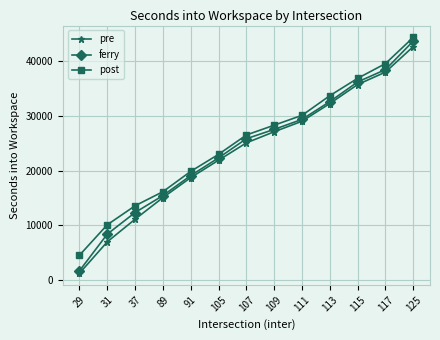

What is the difference between the post values at 29 and 91?

15359